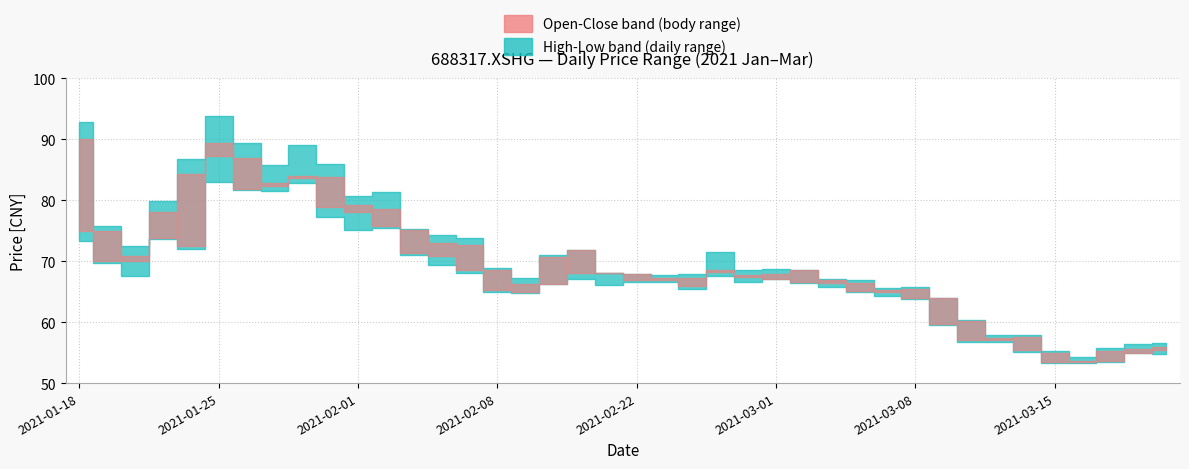

What is the minimum value for open?

53.5